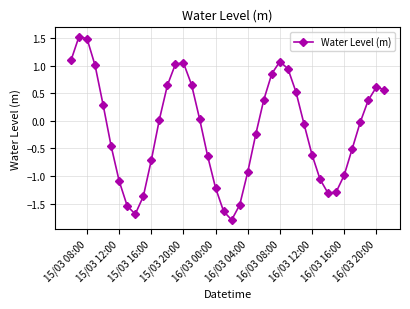

True or false: there are more than 1 points higher than both neighbors.

True